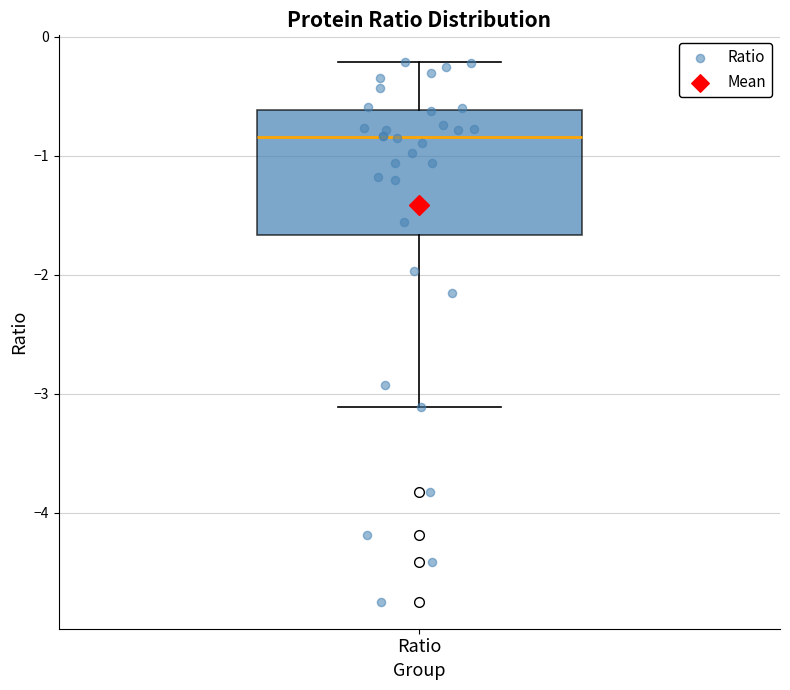

Read this box plot against the y-axis: the position of the median line, the range covered by the box, and the ends of both whiskers. The values are not printed on the chart, so give them approximately, as read against the axis.

median -0.8, box -1.7 to -0.6, whiskers -3.1 to -0.2